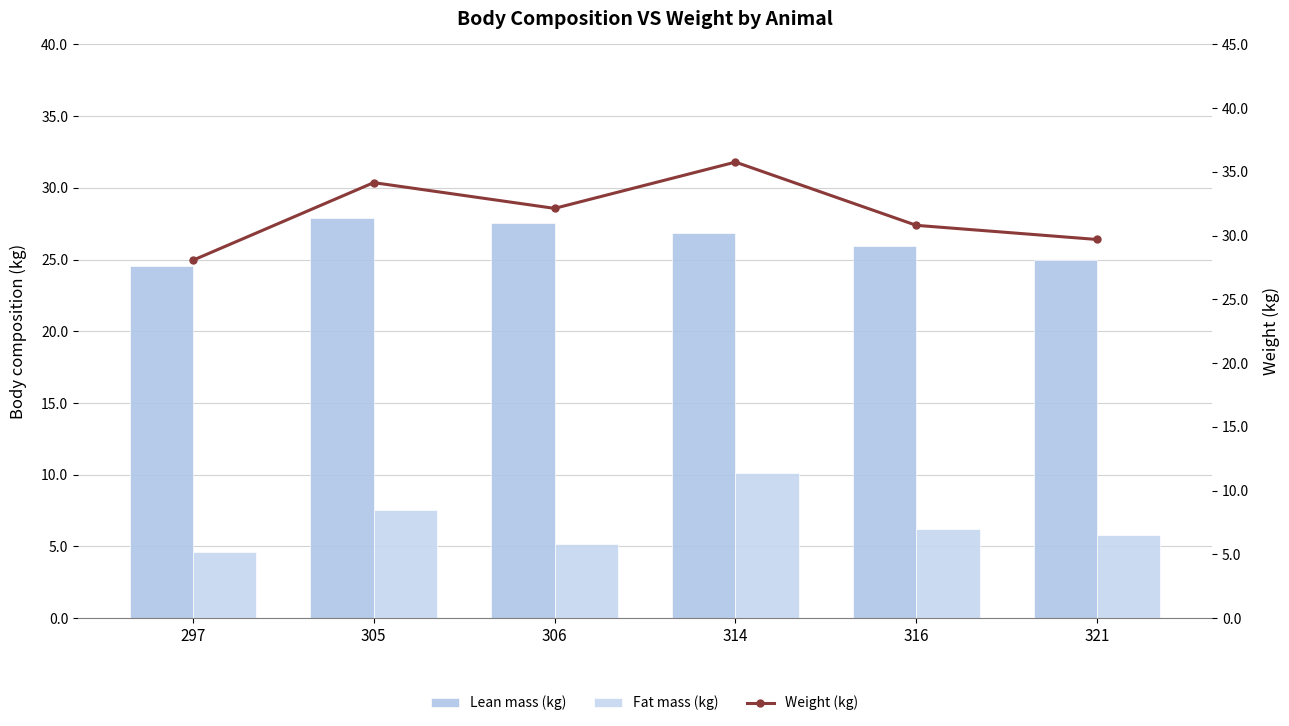

What is the sum of the Lean mass (kg) values at 306 and 297?

52.1